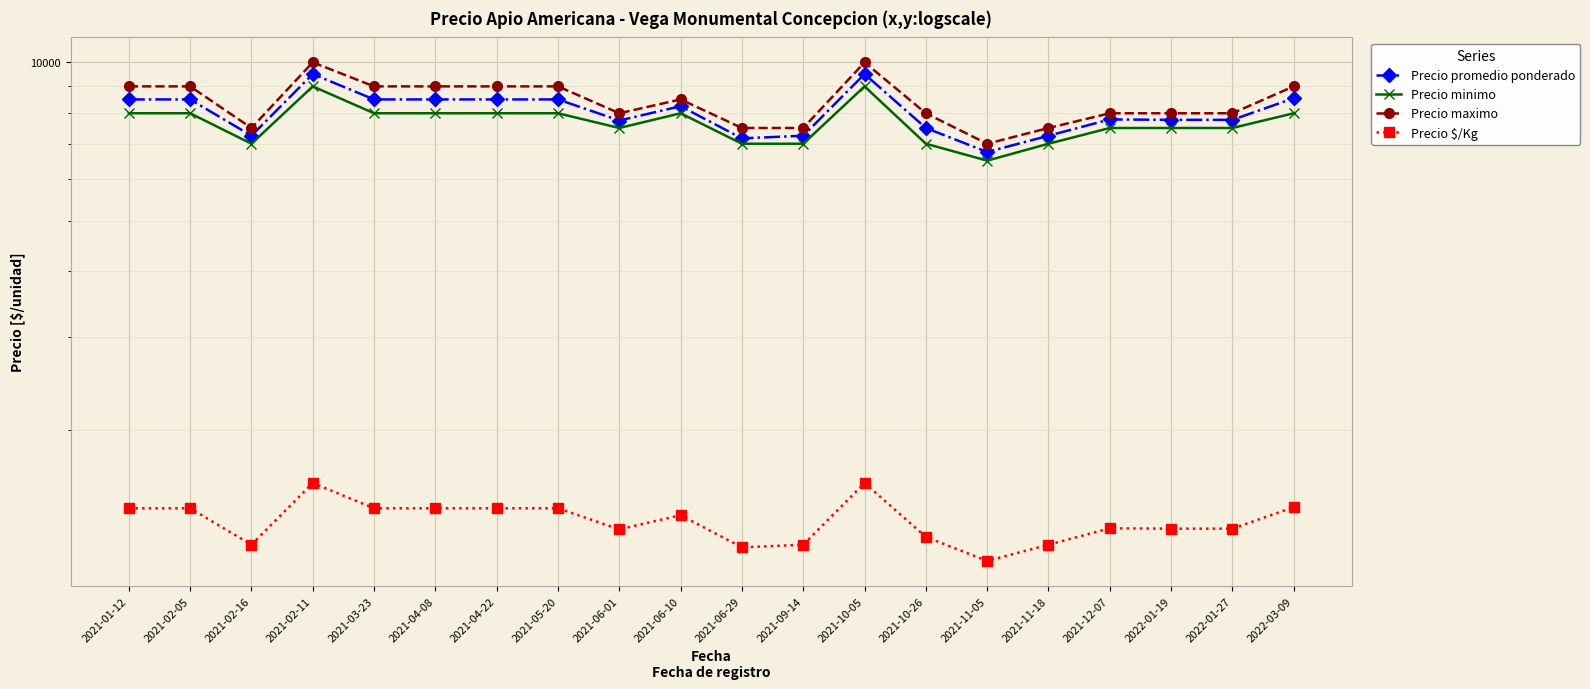

Which series changed the most between 2021-02-11 and 2022-01-19?

Precio maximo